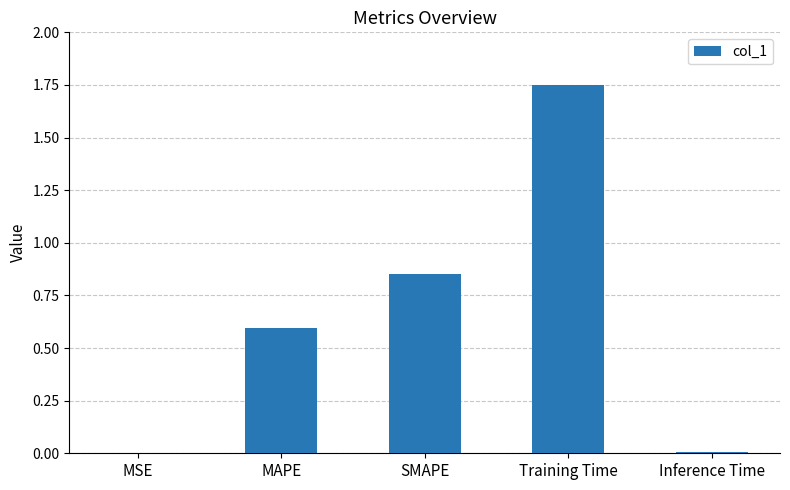

Which has a higher value, MAPE or Training Time?

Training Time